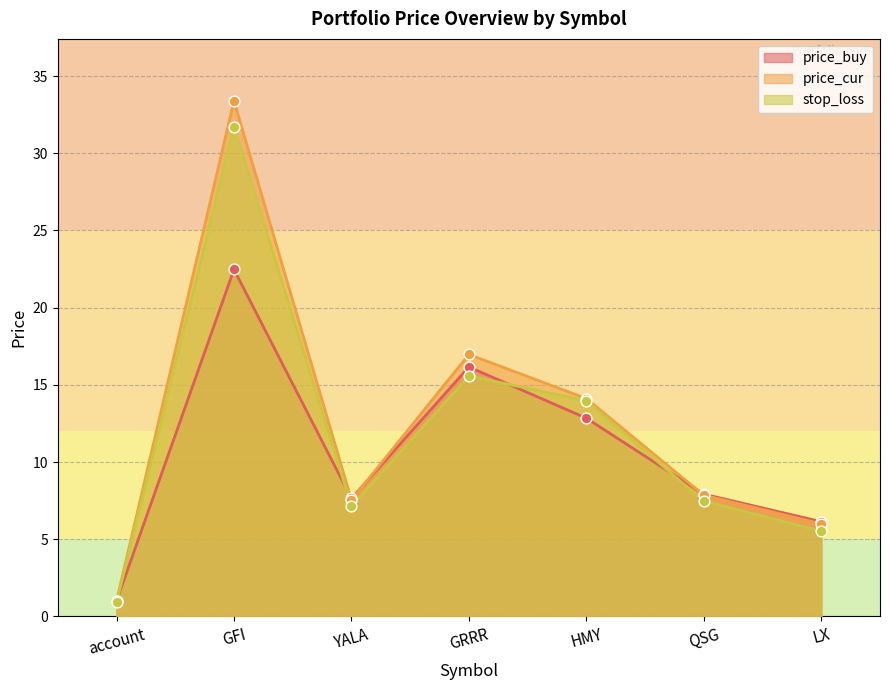

Which series contains the lowest Y value?

stop_loss